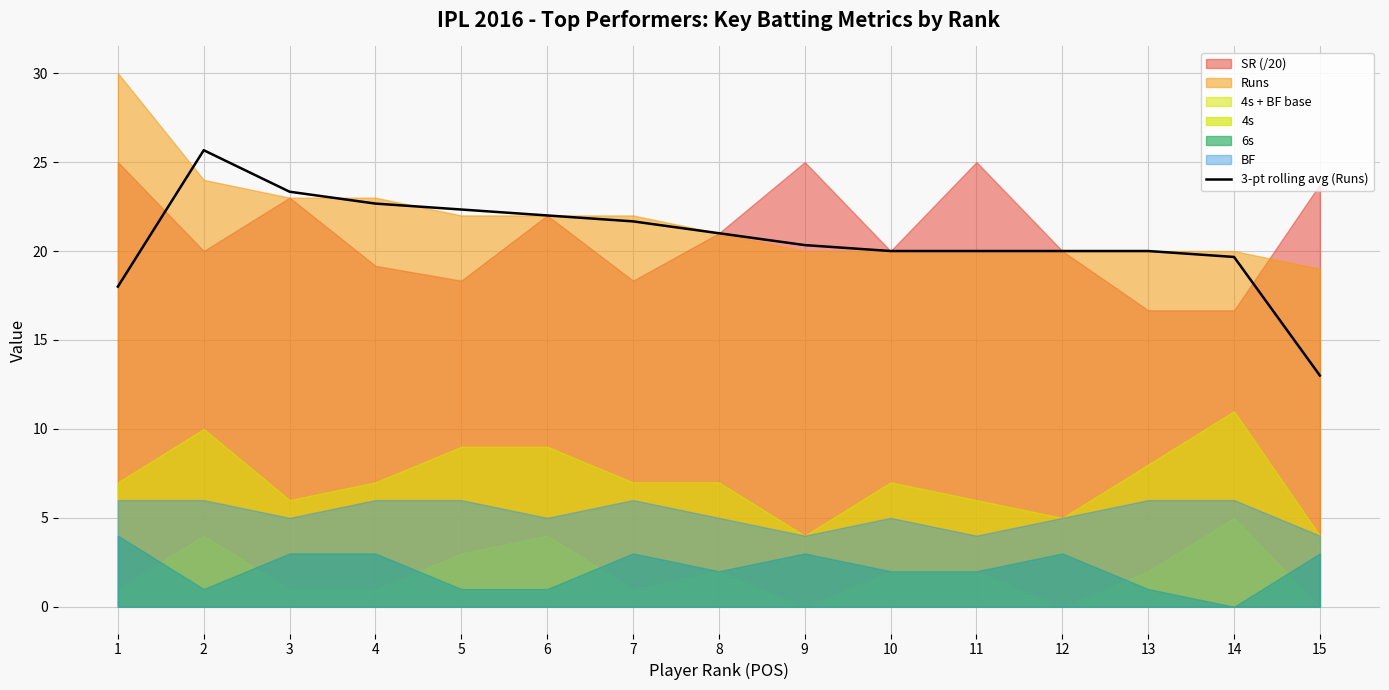

Rank the categories by value from lowest to highest.

15, 1, 14, 10, 11, 12, 13, 9, 8, 7, 6, 5, 4, 3, 2